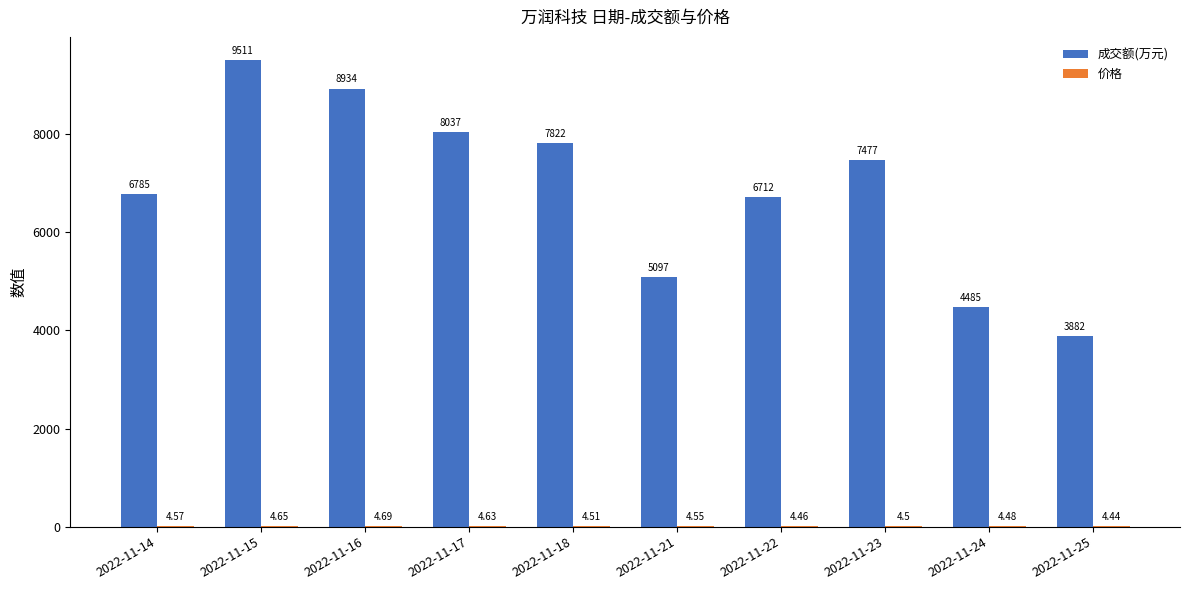

Which series changed the most between 2022-11-18 and 2022-11-21?

成交额(万元)